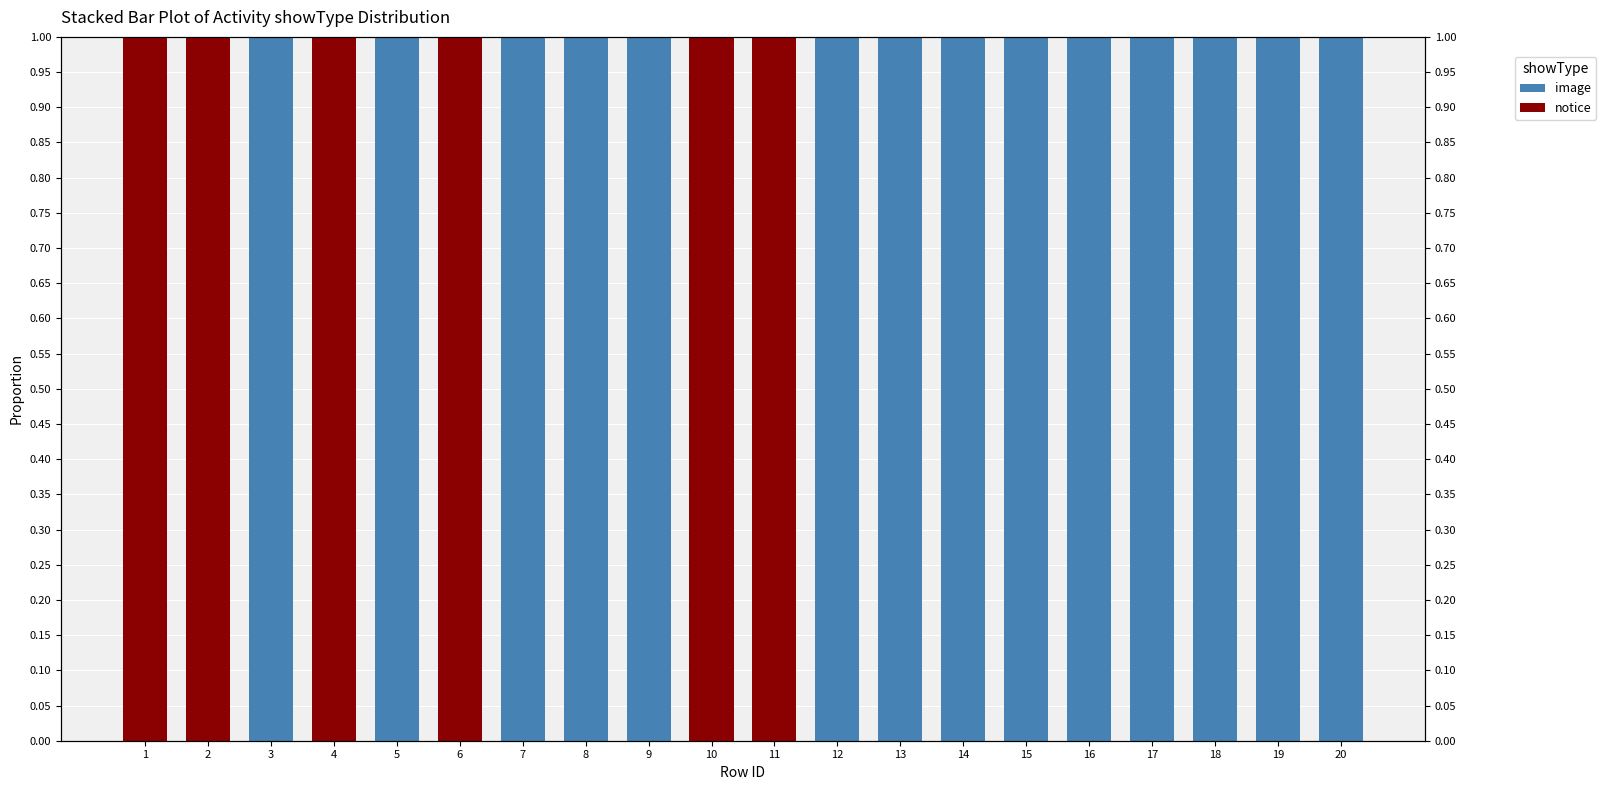

Reading right to left, list all the values displayed in this chart.

image: 20=1	19=1	18=1	17=1	16=1	15=1	14=1	13=1	12=1	11=0	10=0	9=1	8=1	7=1	6=0	5=1	4=0	3=1	2=0	1=0
notice: 20=0	19=0	18=0	17=0	16=0	15=0	14=0	13=0	12=0	11=1	10=1	9=0	8=0	7=0	6=1	5=0	4=1	3=0	2=1	1=1